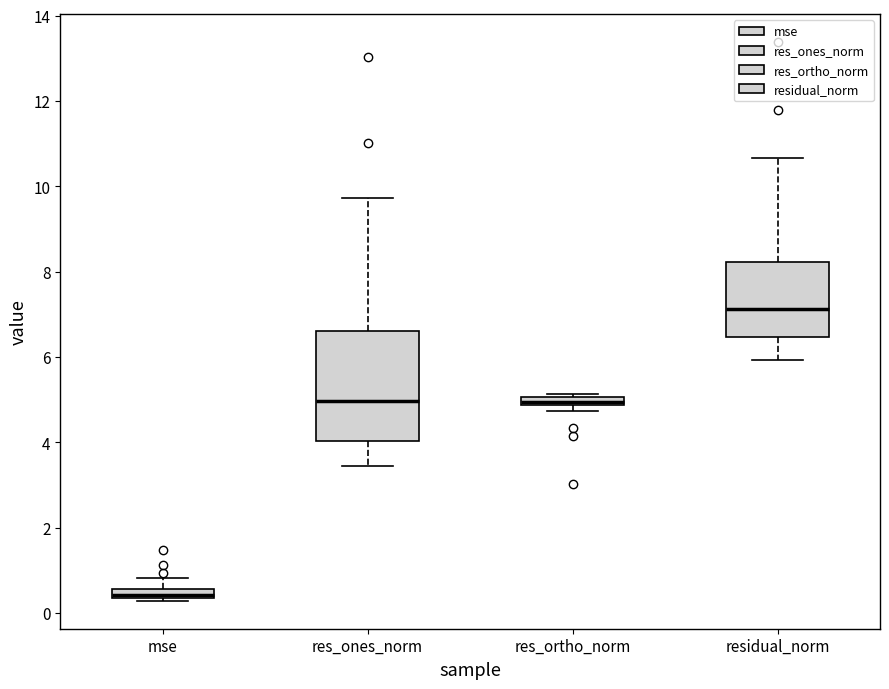

Comparing the boxes themselves (not the whiskers), which one is the tallest?

res_ones_norm